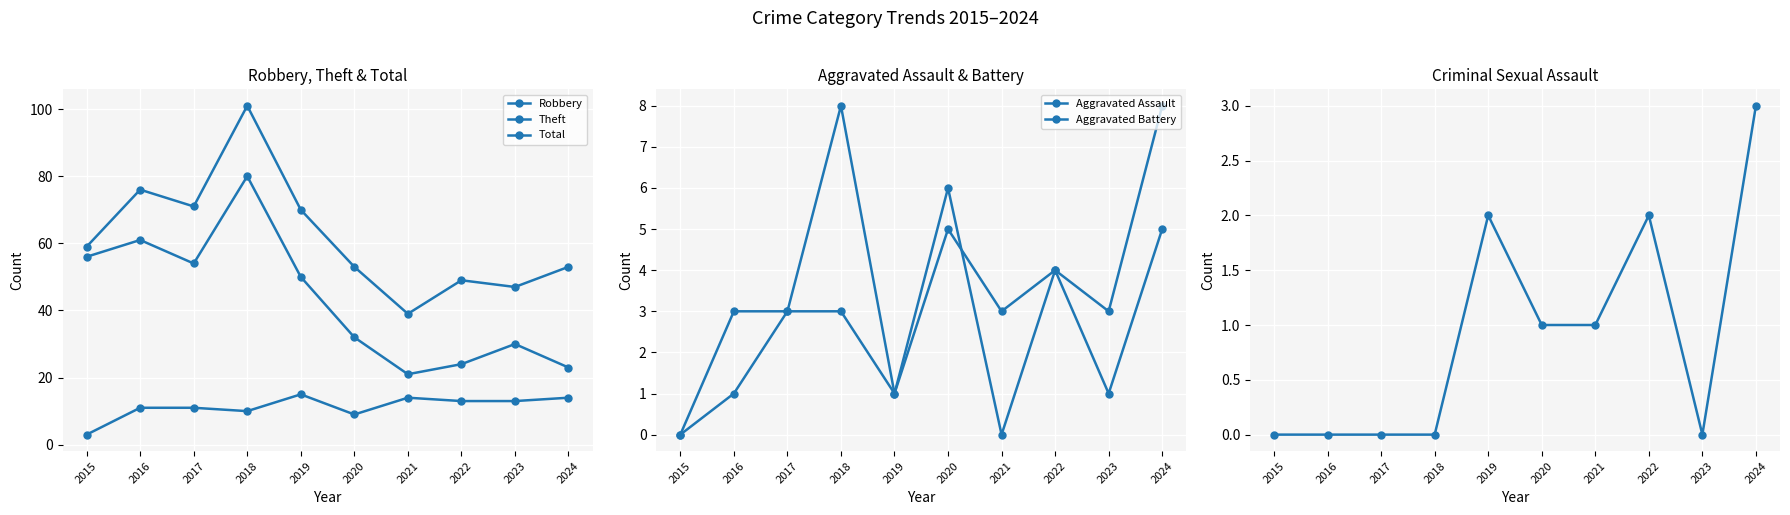

Reading left to right, transcribe all the data shown in this chart.

Robbery: 3	11	11	10	15	9	14	13	13	14
Theft: 56	61	54	80	50	32	21	24	30	23
Total: 59	76	71	101	70	53	39	49	47	53
Aggravated Assault: 0	3	3	3	1	6	0	4	1	5
Aggravated Battery: 0	1	3	8	1	5	3	4	3	8
Criminal Sexual Assault: 0	0	0	0	2	1	1	2	0	3